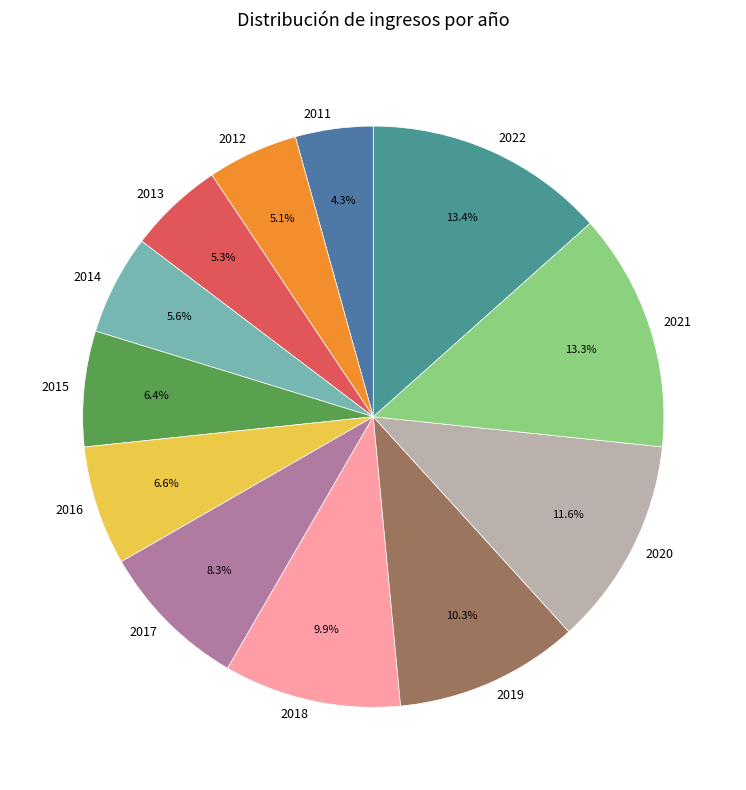

Which category has the smallest portion of the pie?

2011